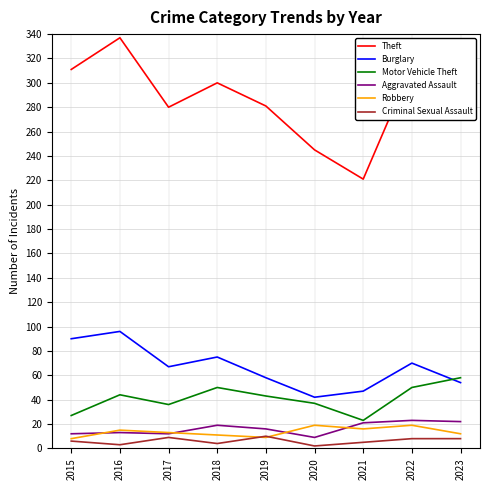

What is the difference between the second highest and minimum values in the Theft series?

102